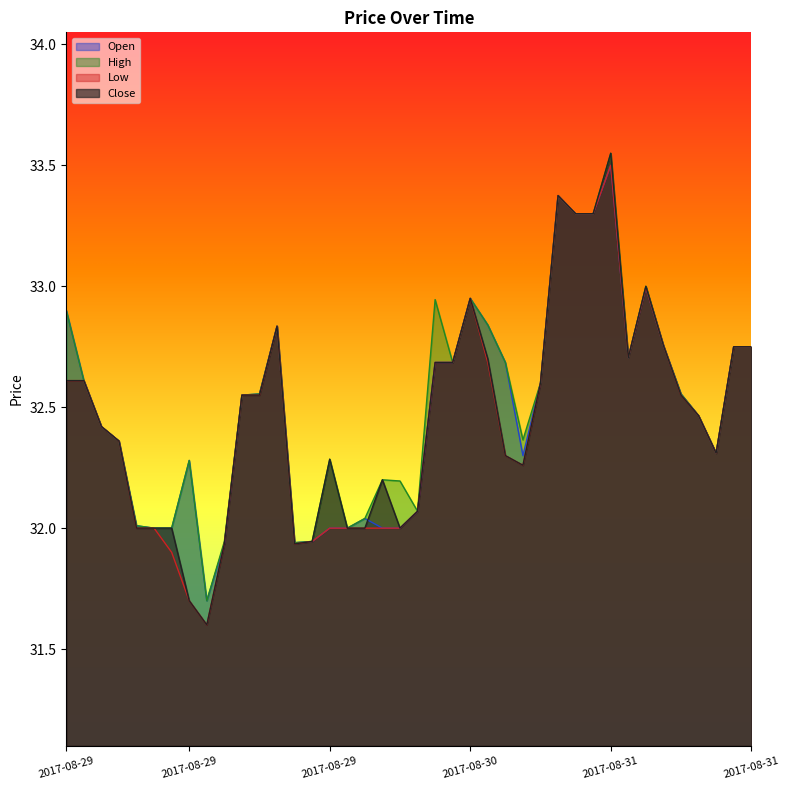

At which label is Close closest to 32?

2017-08-29 10:05